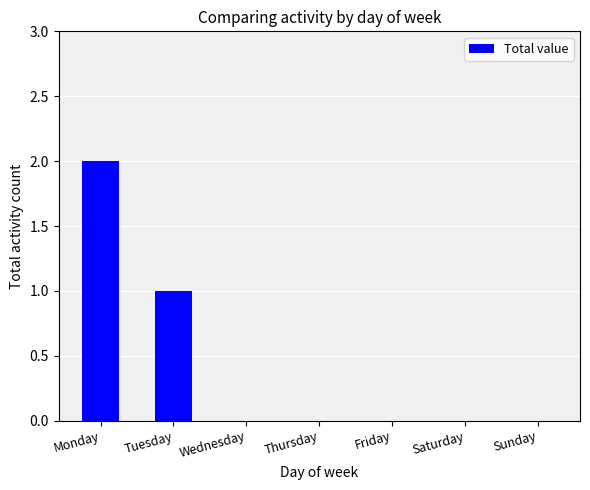

True or false: the data shows -1 at Friday.

False